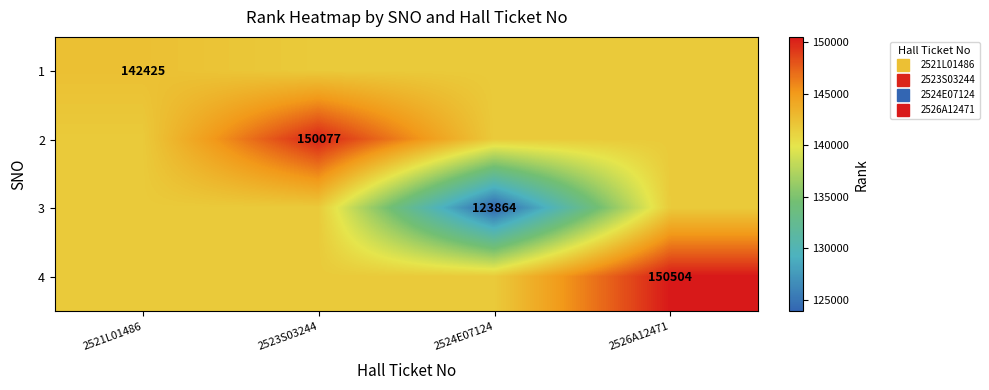

What is the difference between the maximum and minimum values in the 4 series?

8786.5